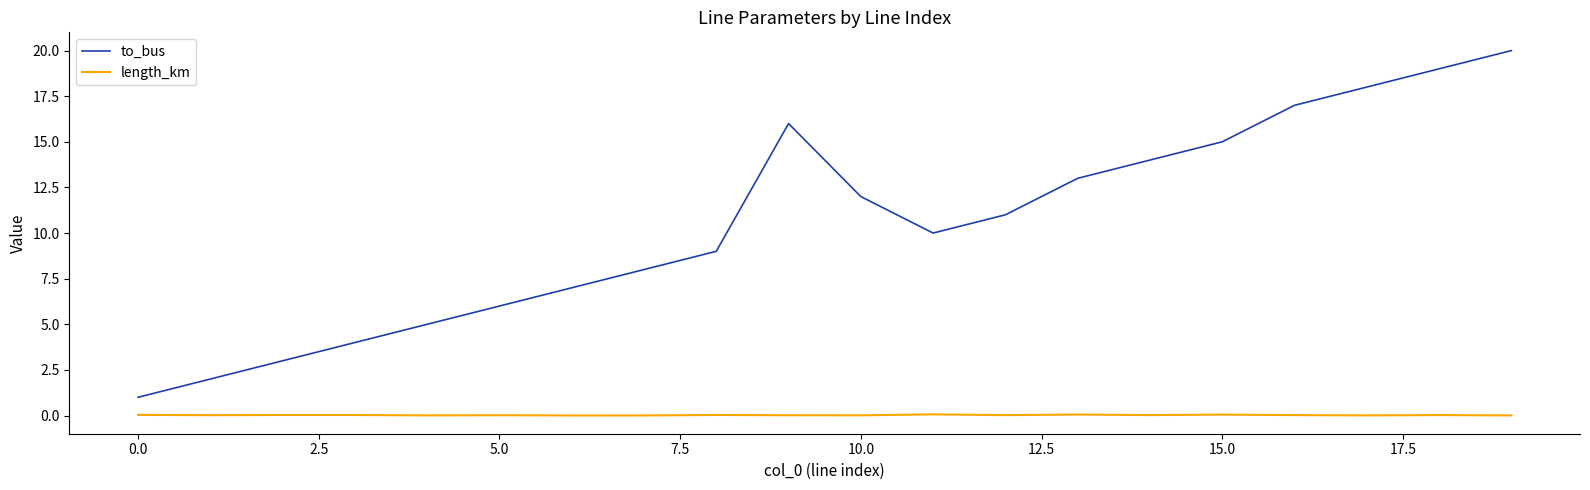

What is the difference between the maximum and minimum values in the to_bus series?

19.0